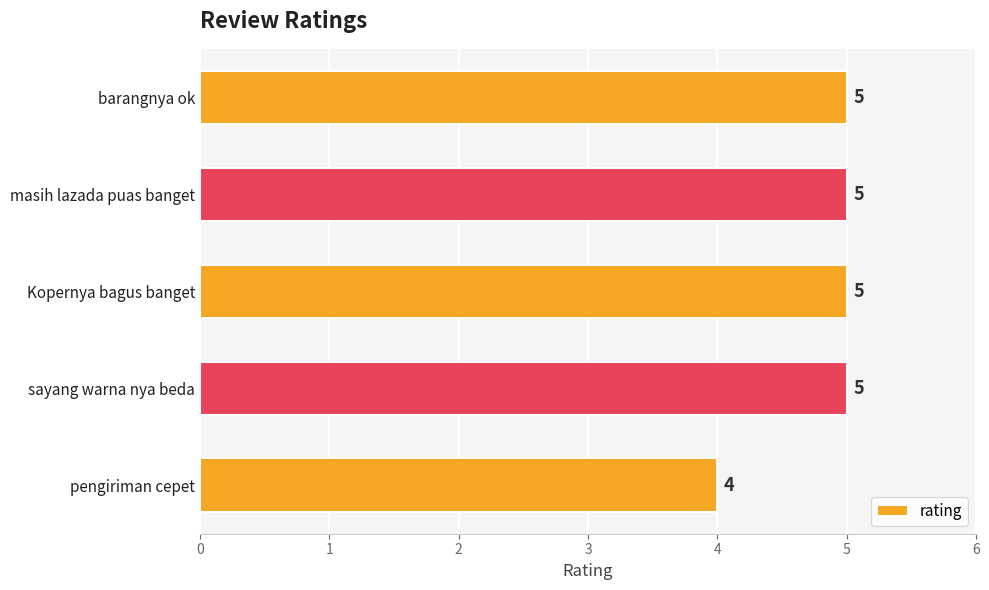

Approximately how many times larger is the value at Kopernya bagus banget compared to barangnya ok?

1.0